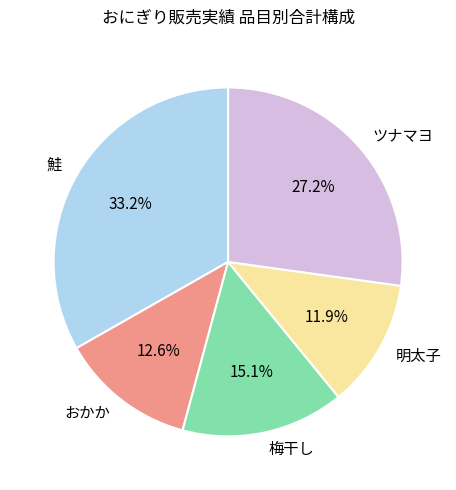

The 鮭 slice represents 25% of the pie. True or false?

False